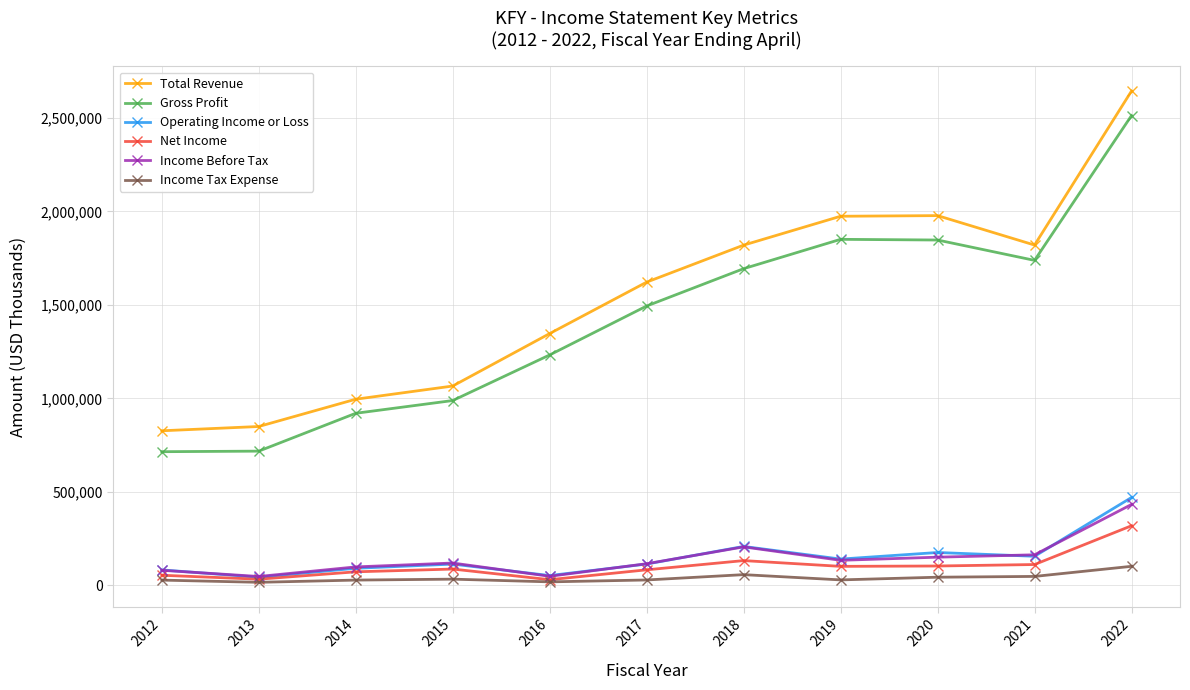

At which category is the sum across all series the highest?

2022